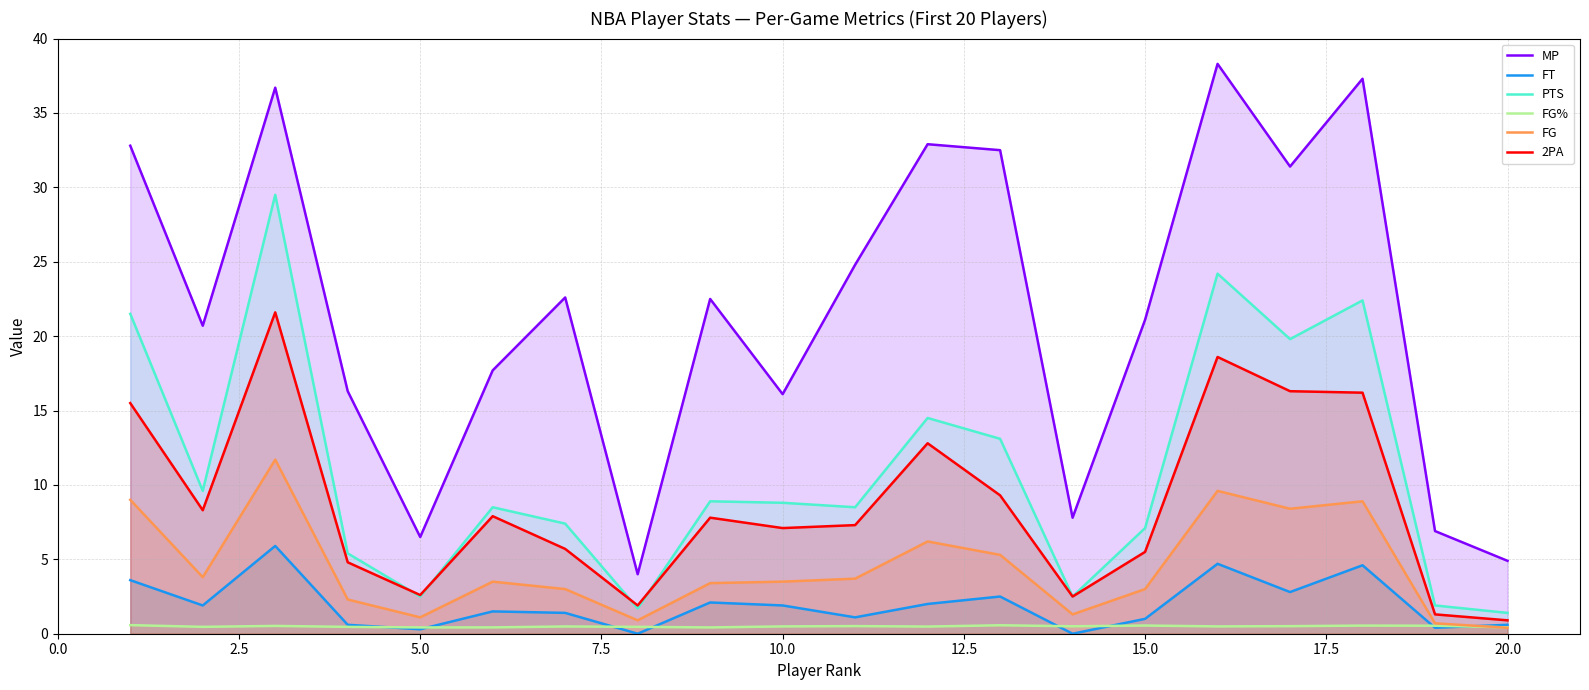

What are all the series names shown in the legend?

MP, FT, PTS, FG%, FG, 2PA